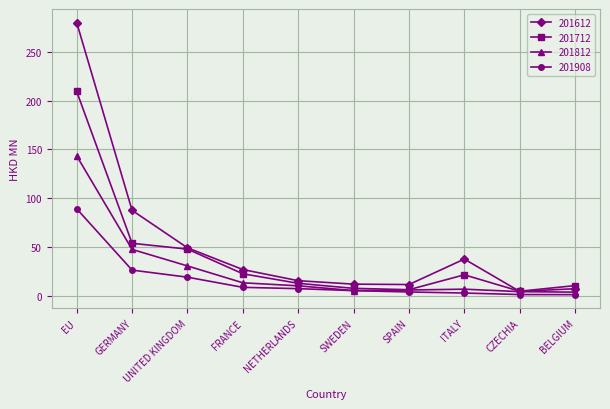

What is the label of the 3rd point from the left?

UNITED KINGDOM